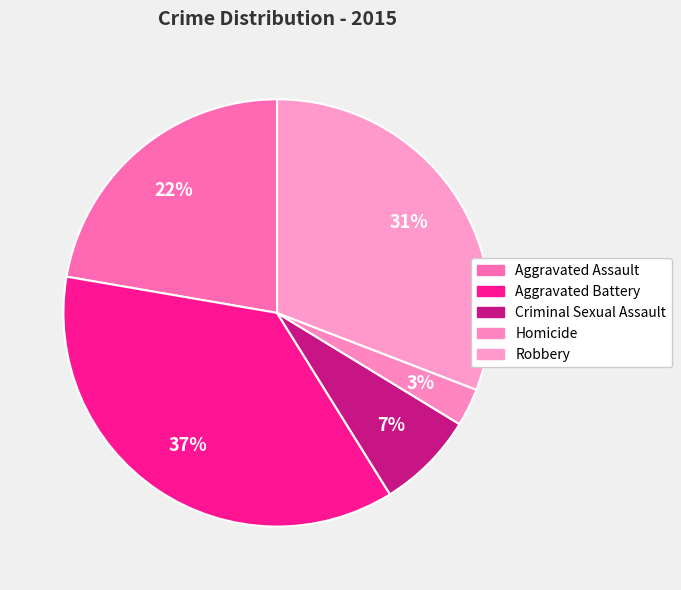

Is there any slice that represents more than half of the pie?

No